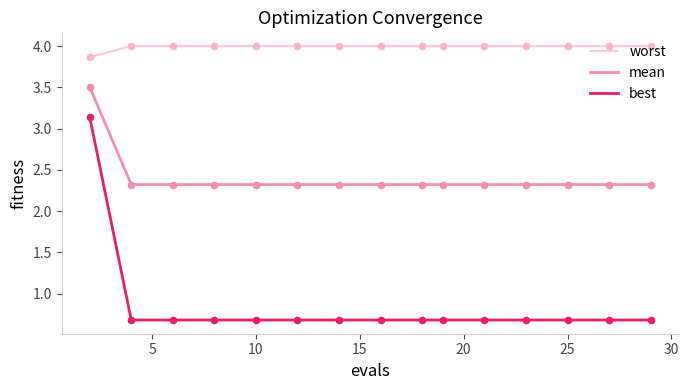

Which series has the widest spread of values?

best